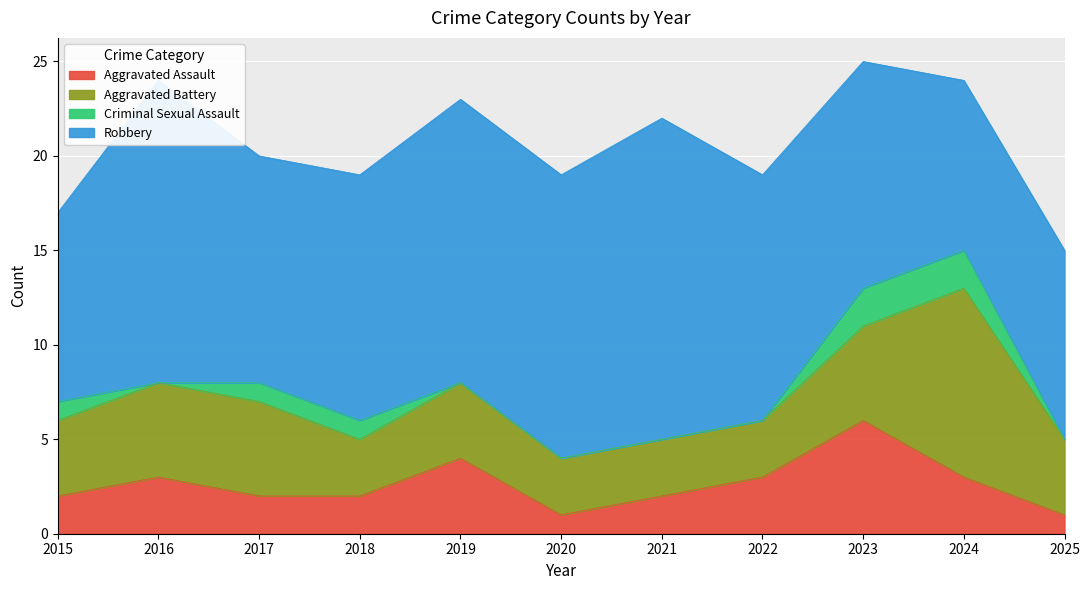

What is the maximum value for Aggravated Assault?

6